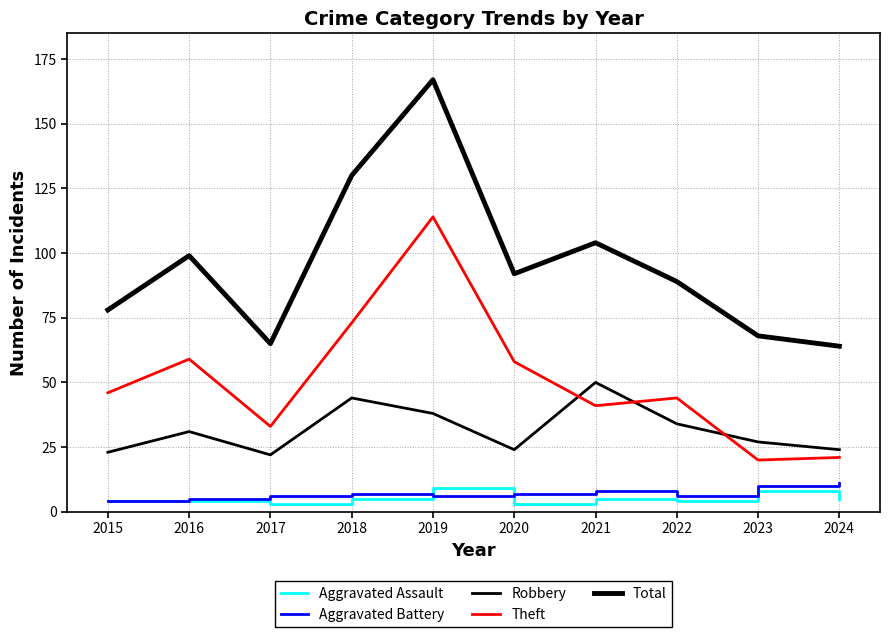

How many lines are shown in the chart?

5